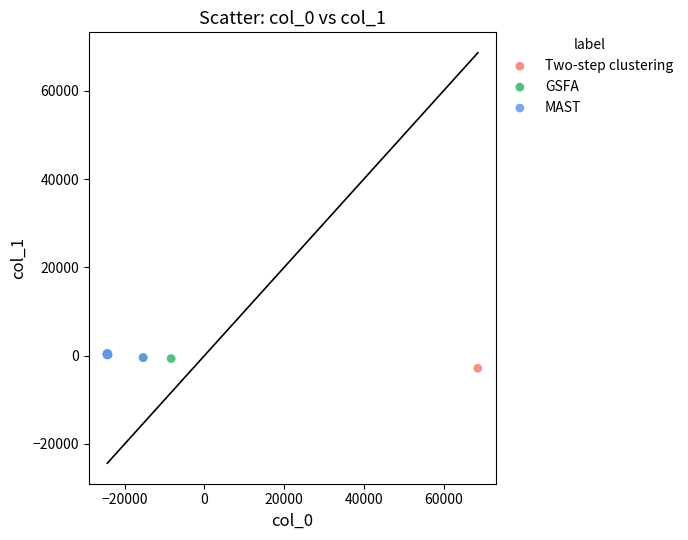

Which series reaches the minimum Y coordinate?

Two-step clustering